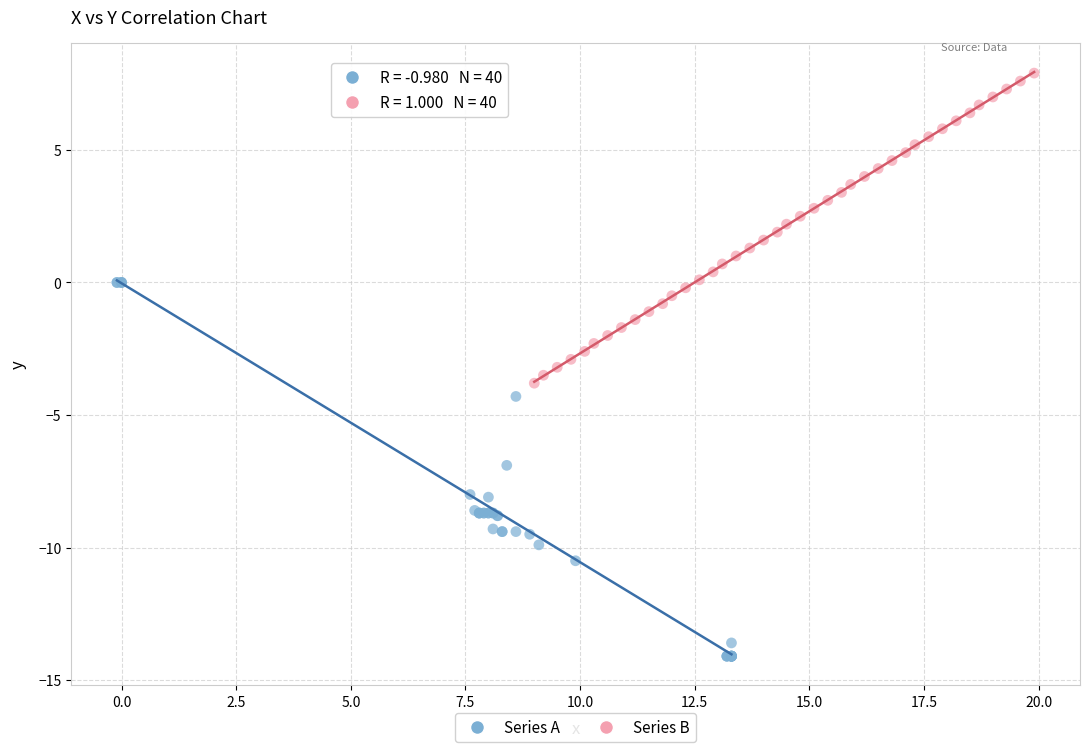

Which series has the largest Y range (max minus min)?

Series A